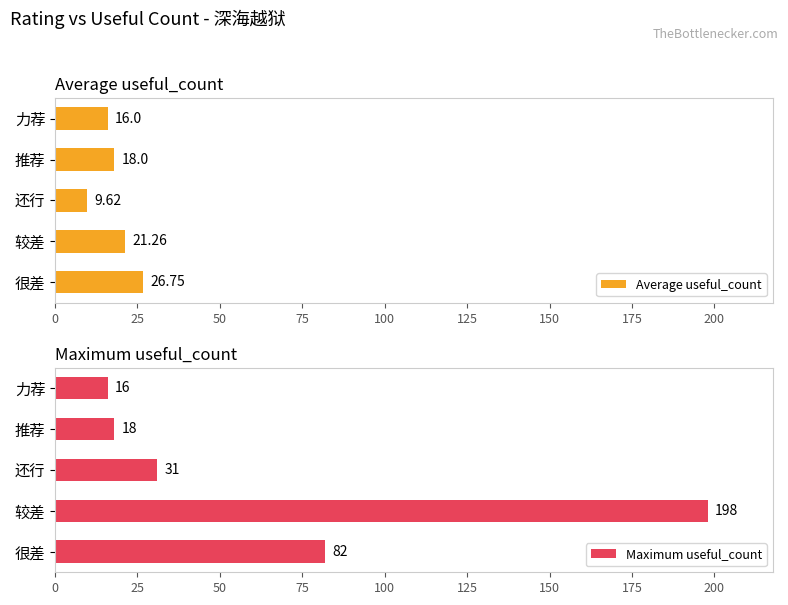

What is the average value of the Average useful_count series?

18.3